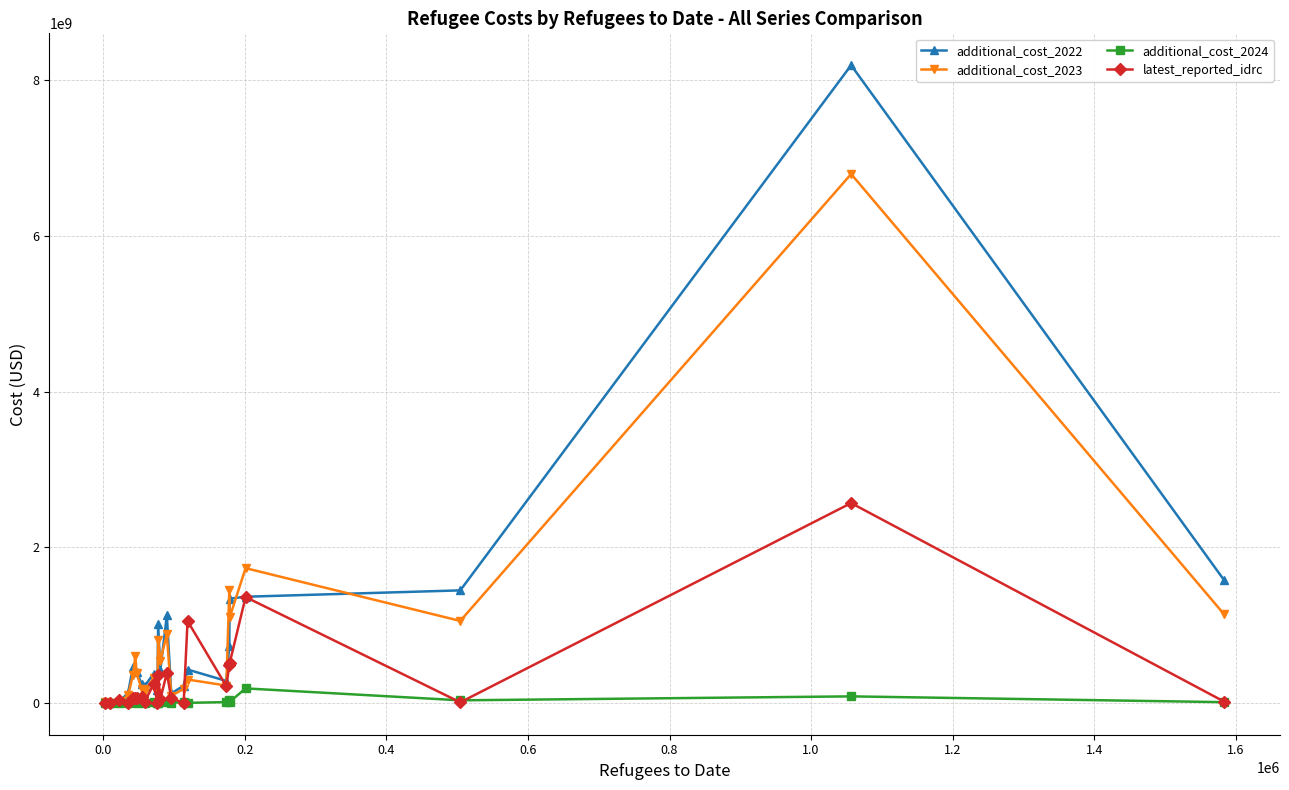

Which series has the largest range (max minus min)?

additional_cost_2022